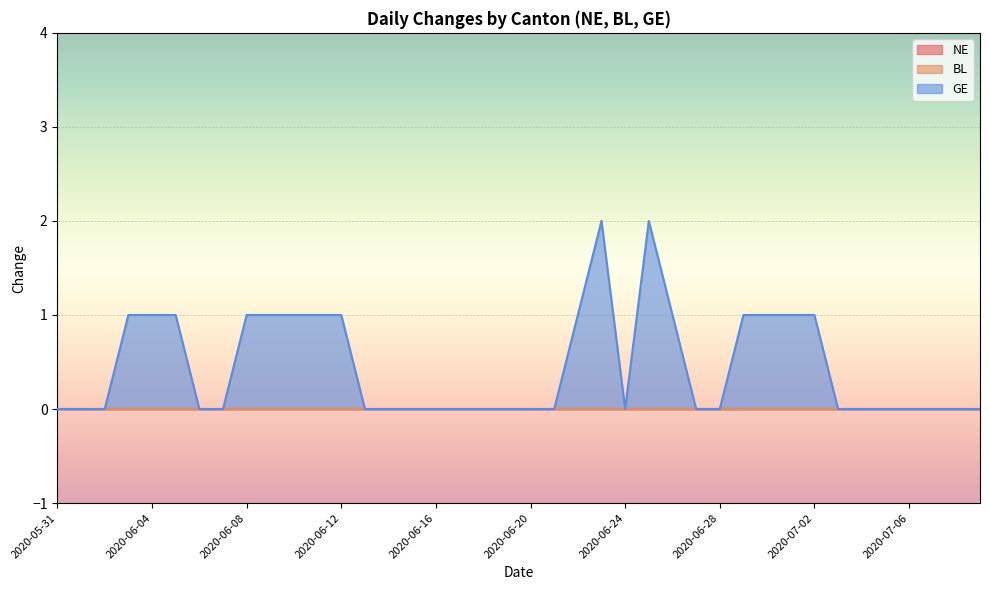

Which category has the lowest value in the BL series?

2020-05-31